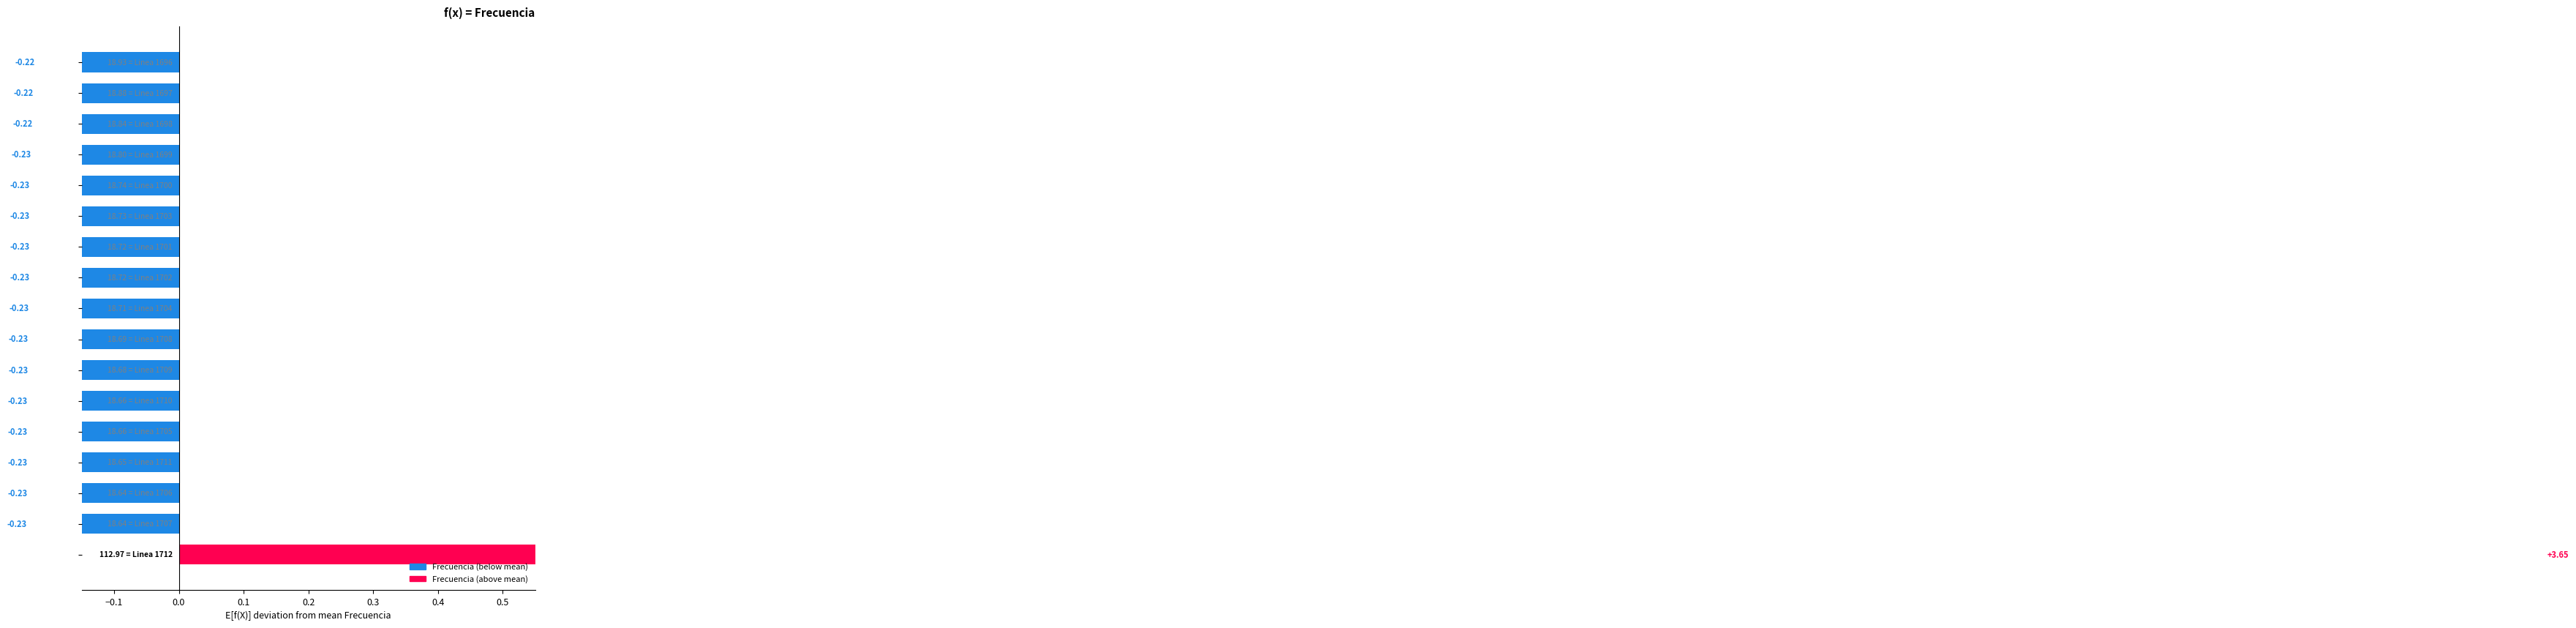

Are the bars horizontal?

Yes